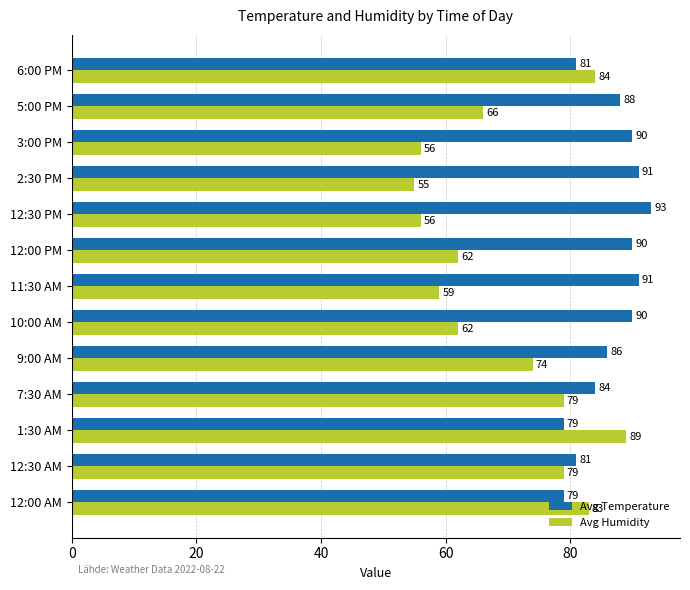

True or false: Avg Humidity has a value of 66 at 5:00 PM.

True